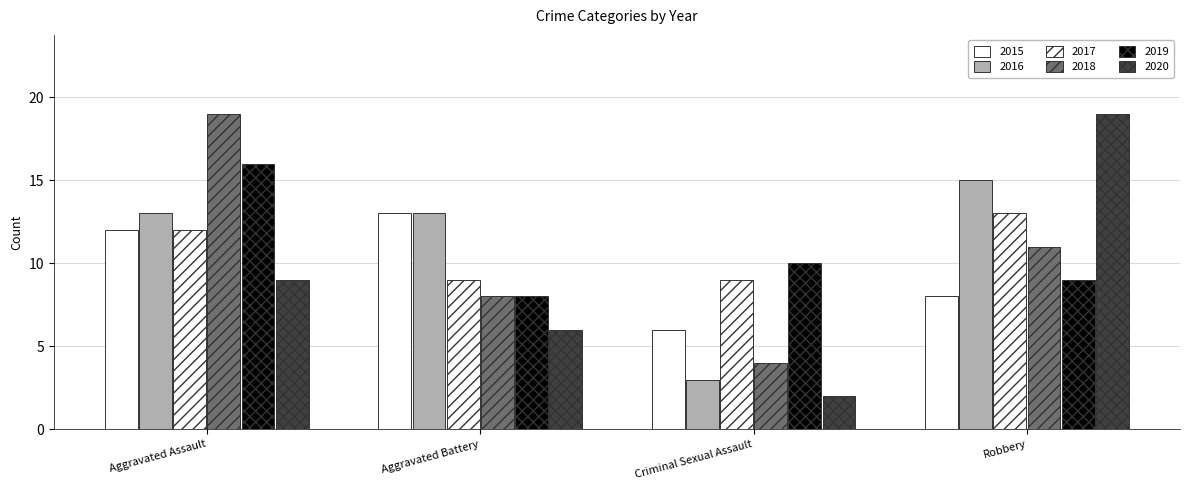

Reading left to right, list all the values displayed in this chart.

2015: 12	13	6	8
2016: 13	13	3	15
2017: 12	9	9	13
2018: 19	8	4	11
2019: 16	8	10	9
2020: 9	6	2	19